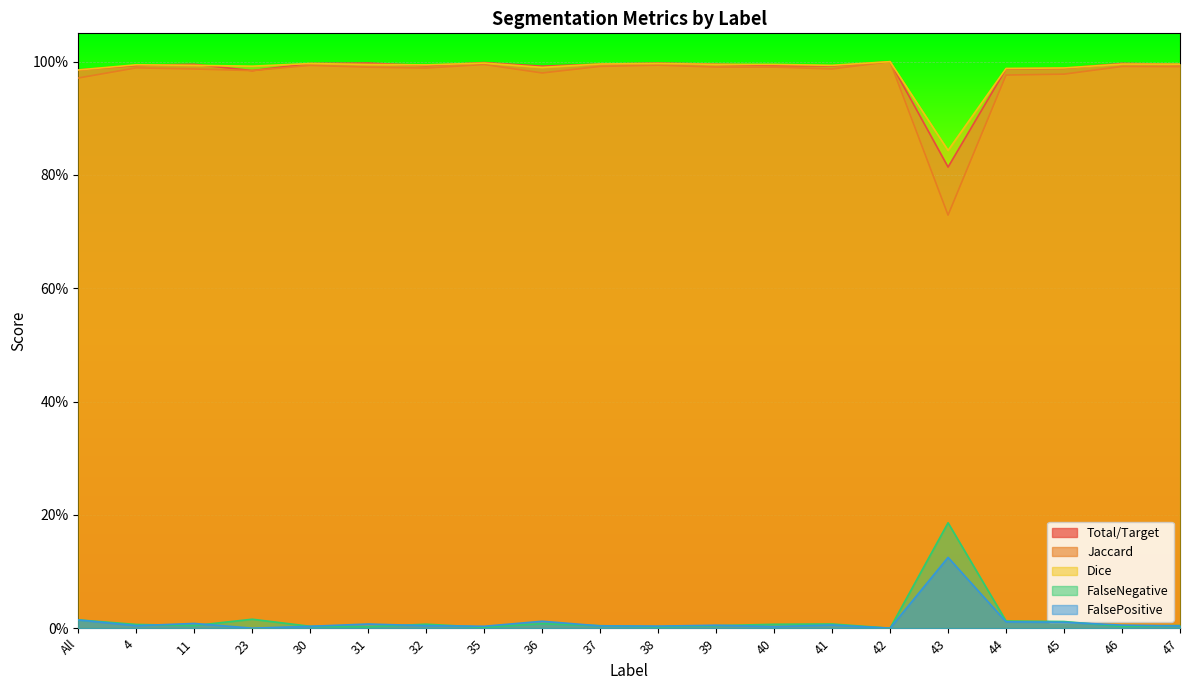

What is the average value of the Jaccard series?

1.0